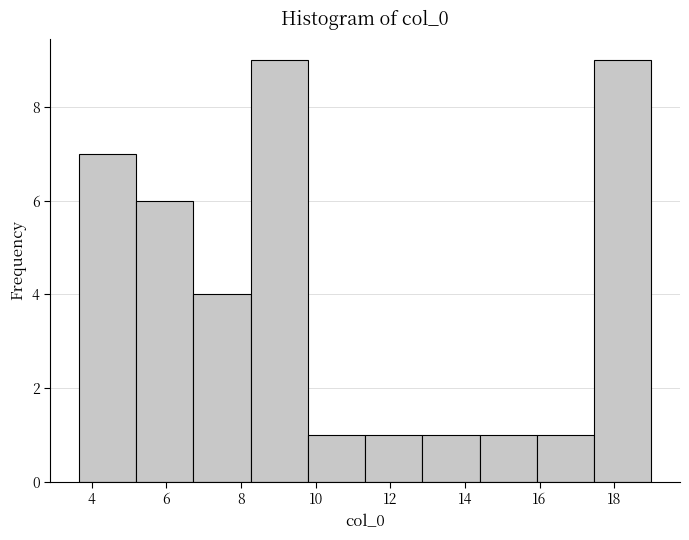

How tall is the bar that spans 16.0 to 17.4 on the x-axis? Neither the bar edges nor the heights are printed on the chart, so give them approximately, as read against the axes.

1